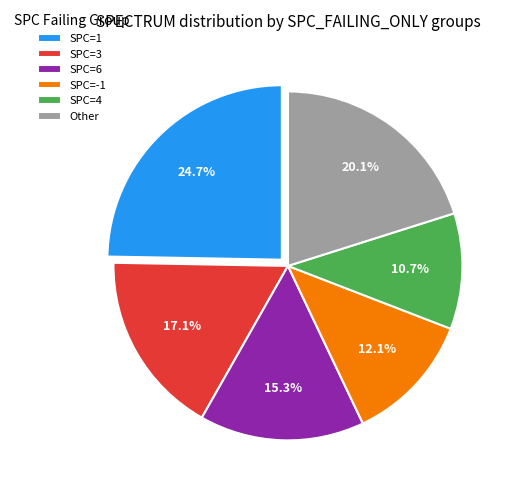

Is there a majority slice in this chart?

No